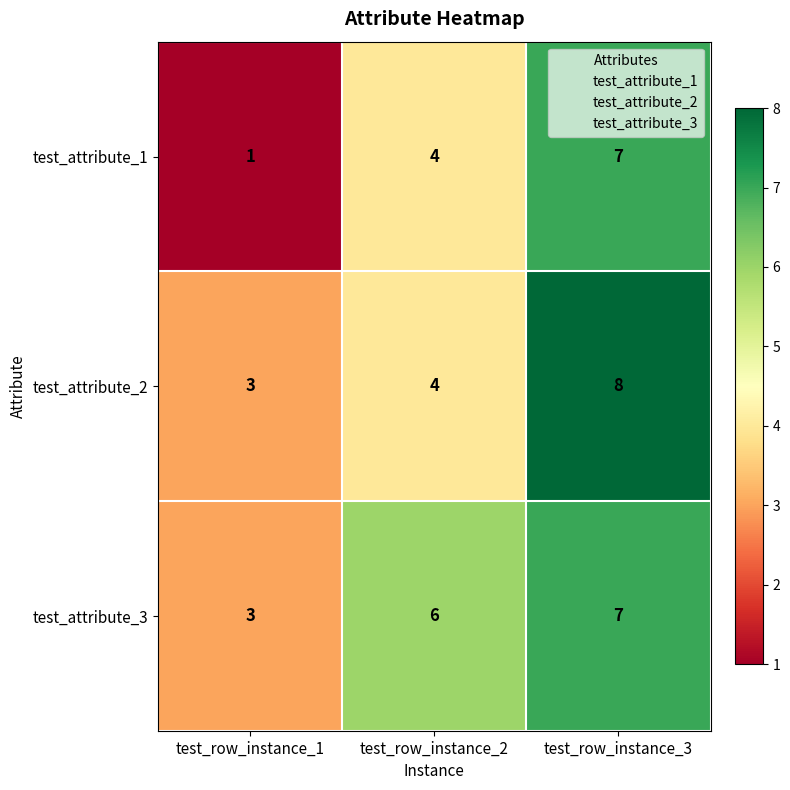

Between test_row_instance_1 and test_row_instance_3, which series saw the biggest shift?

test_attribute_1